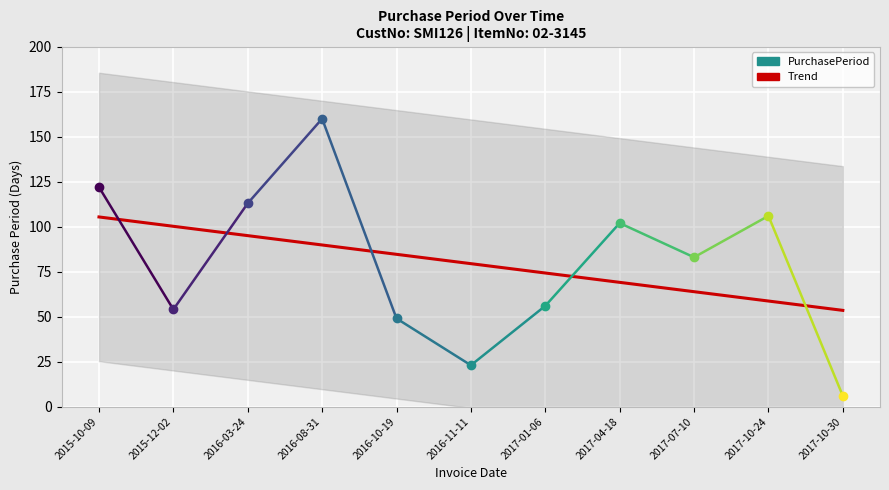

Between 2017-07-10 and 2016-03-24, which is larger?

2016-03-24